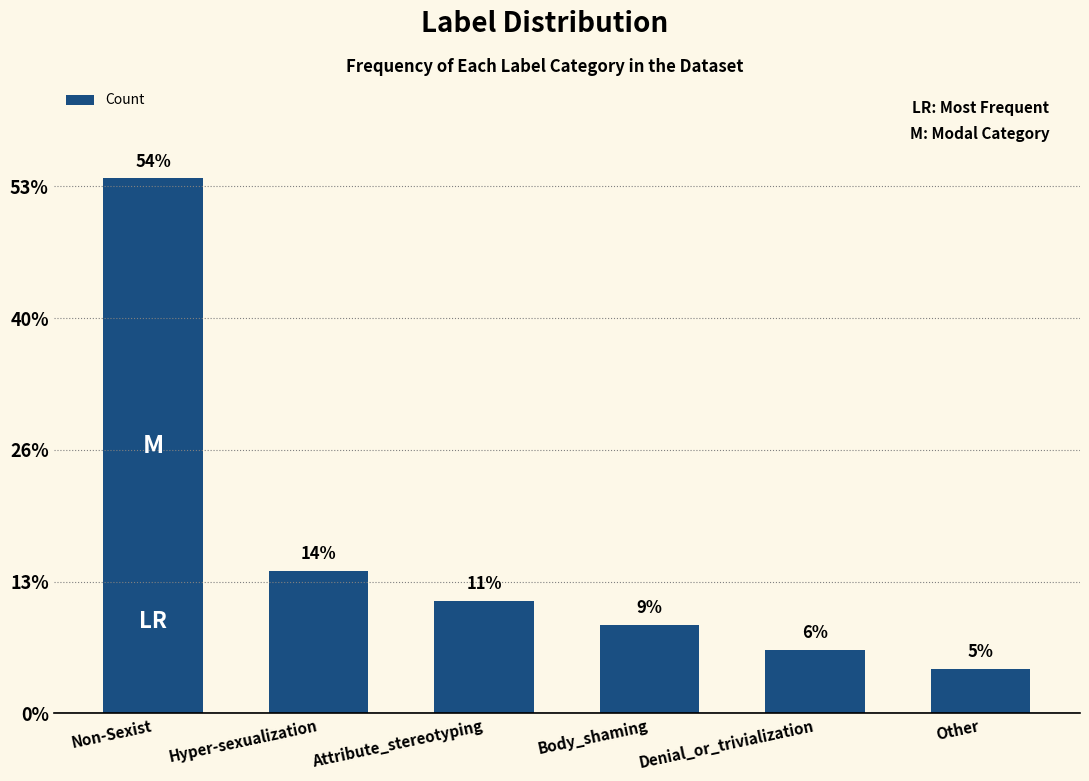

Are the bars horizontal?

No